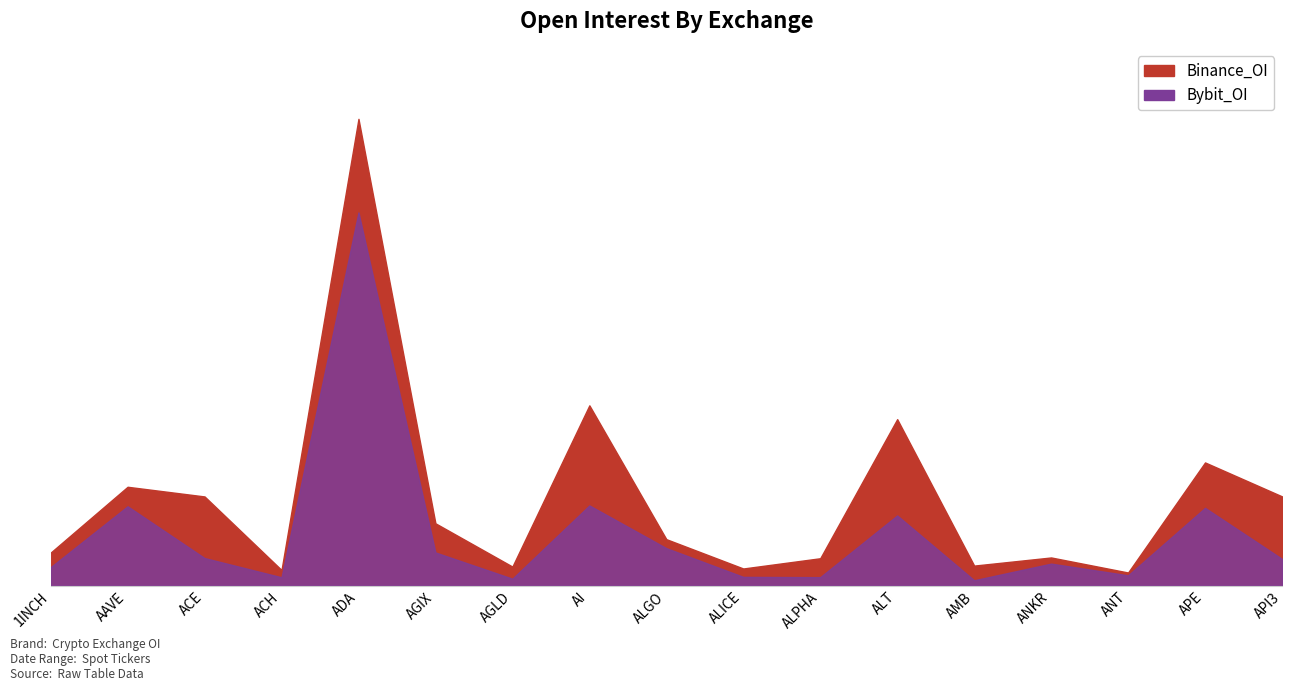

What position from the left is ALICE?

10